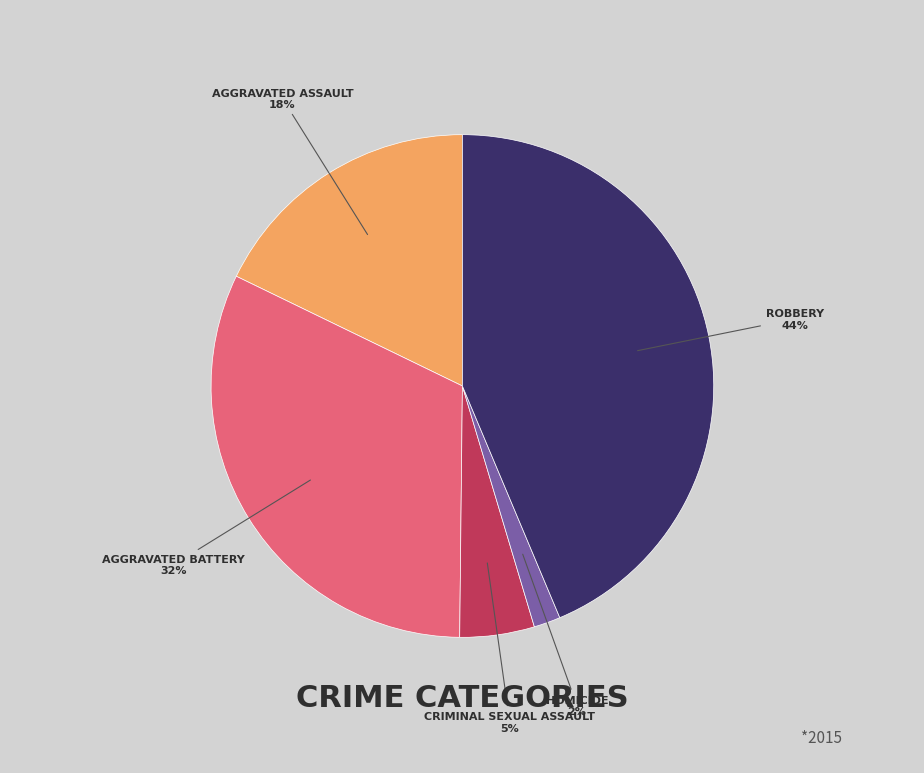

To the nearest percent, what is the difference between the largest and smallest slice percentages?

42%